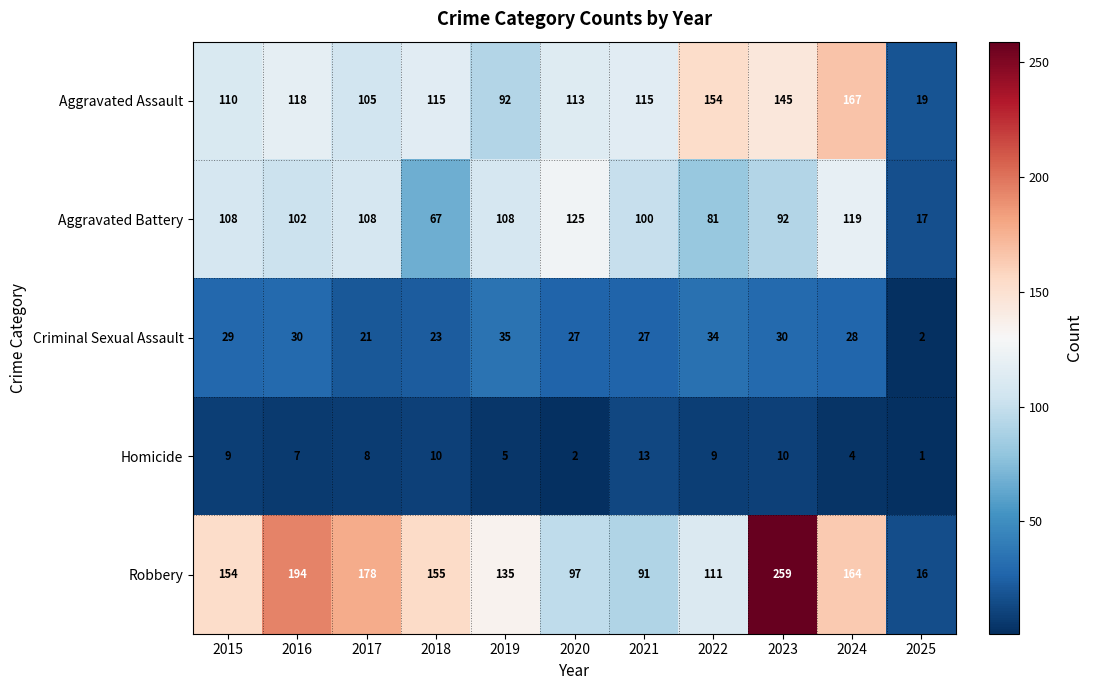

What is the difference between the maximum and minimum values in the Criminal Sexual Assault series?

33